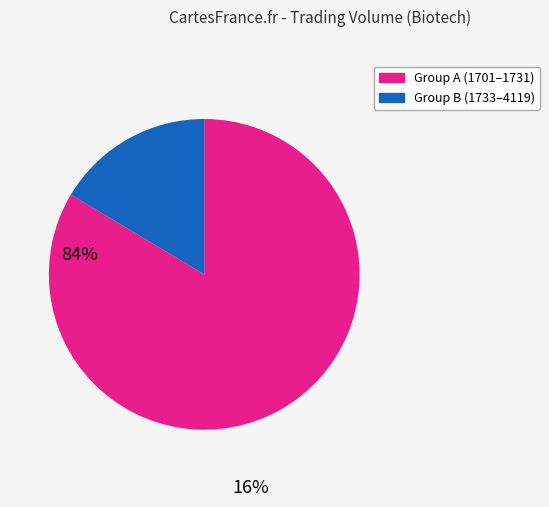

Is there any slice that represents more than half of the pie?

Yes